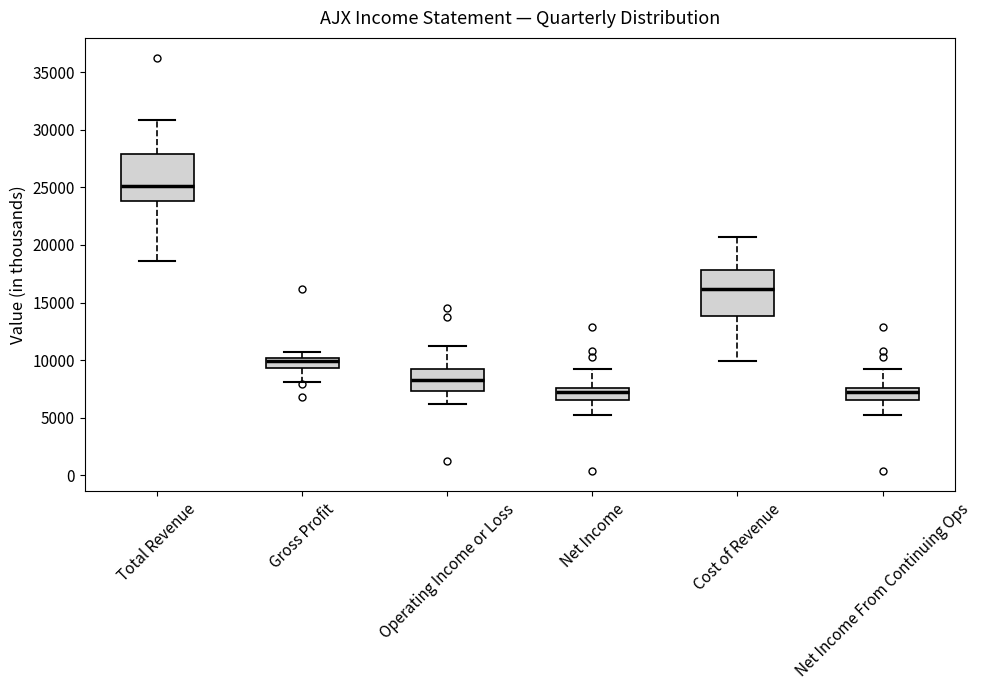

Which box's median line is the highest?

Total Revenue